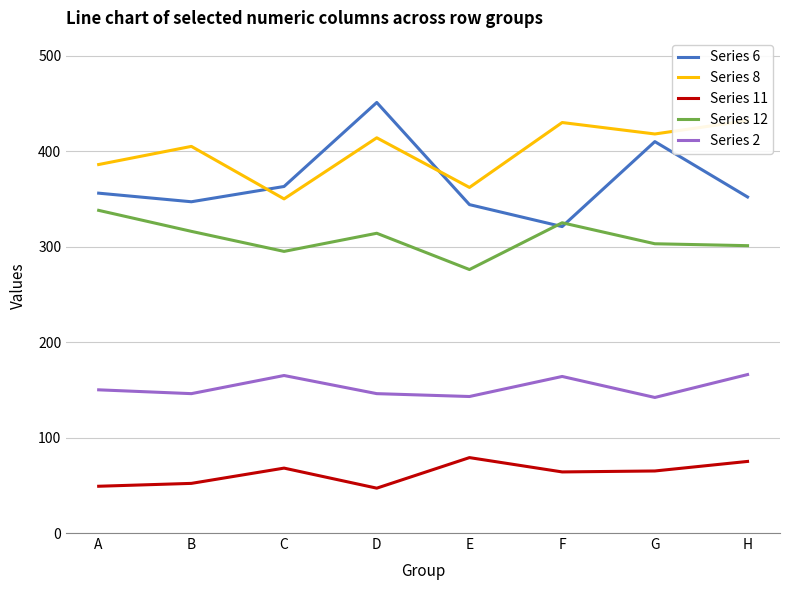

Which label corresponds to the largest value in the chart?

D